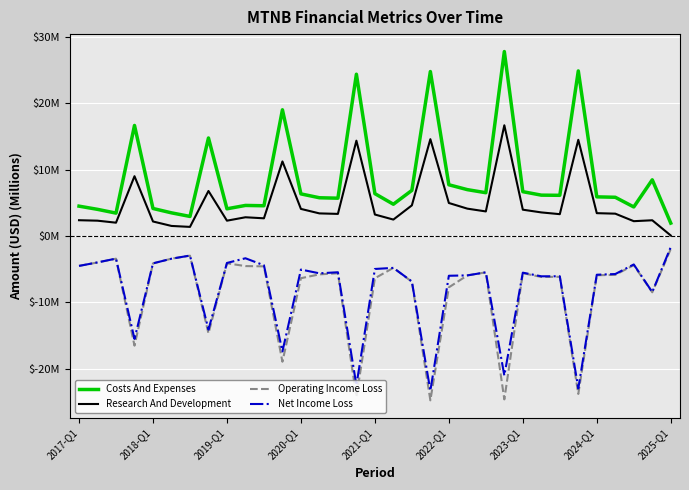

What is the difference between the maximum and minimum values in the Net Income Loss series?

21.6